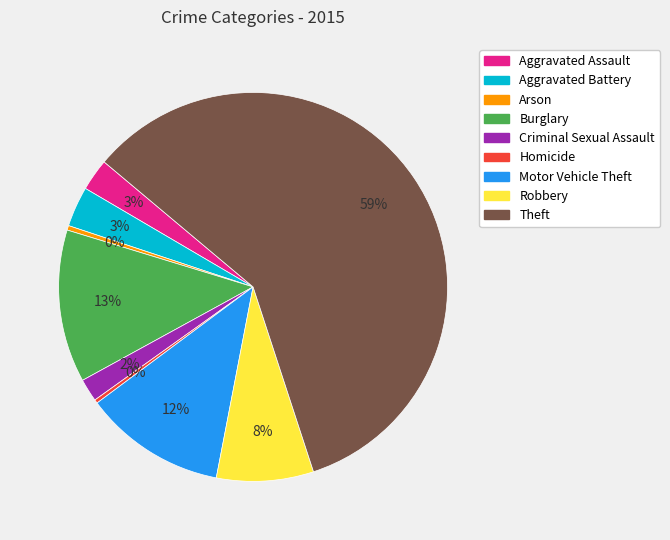

Is the sum of Burglary and Criminal Sexual Assault greater than half?

No